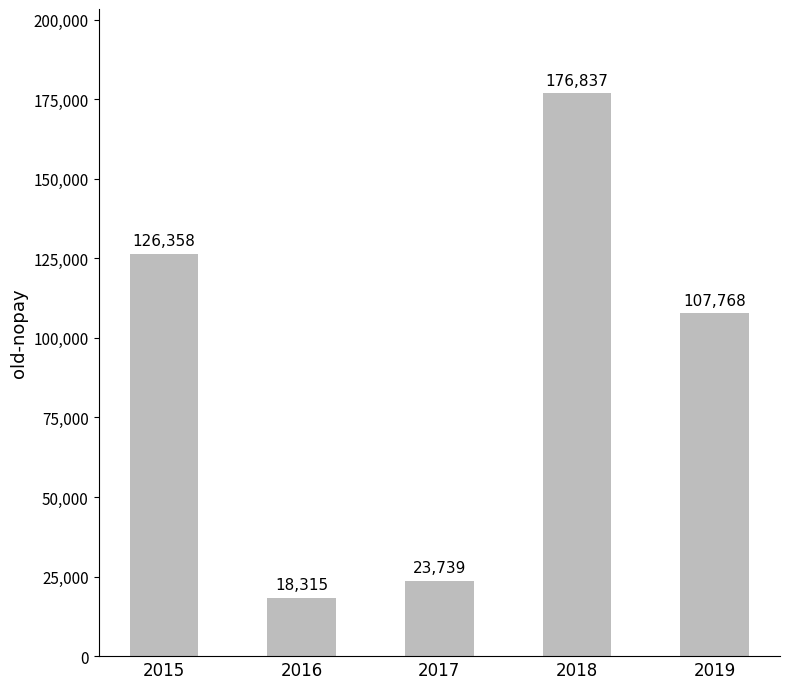

Reading left to right, extract all data points from this chart.

2015=126358	2016=18315	2017=23739	2018=176837	2019=107768